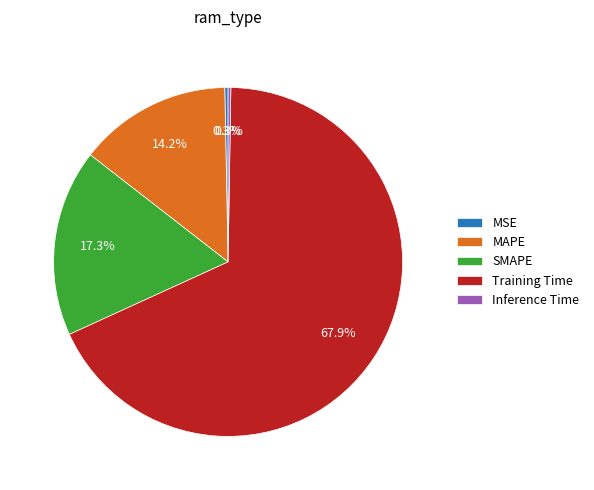

Which category accounts for the majority?

Training Time